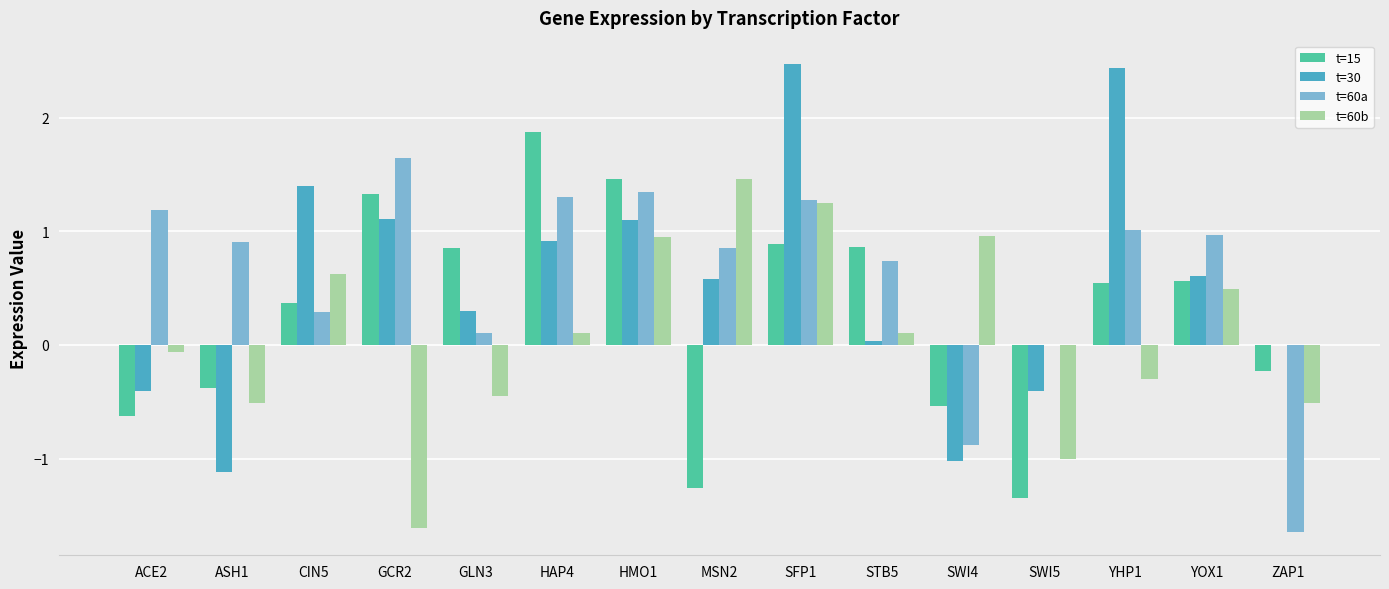

What is the sum of the t=60a values at ASH1 and ZAP1?

-0.7